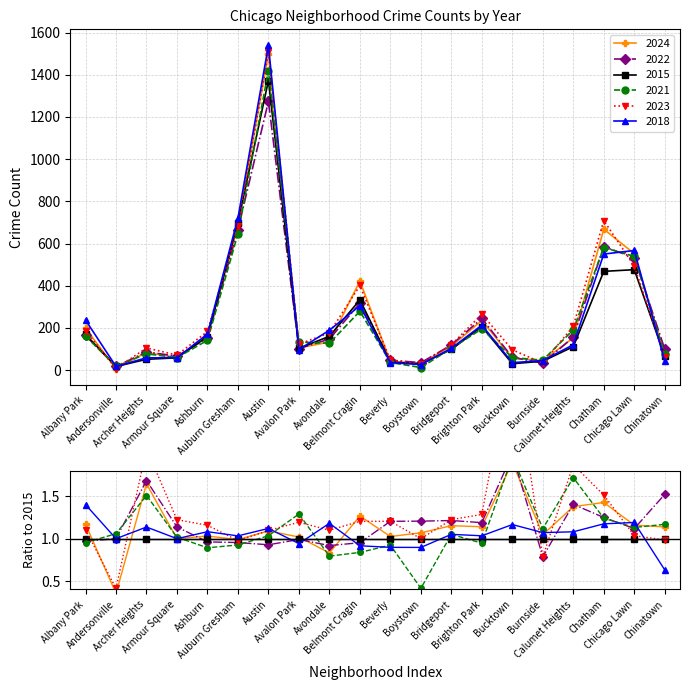

Where is 2018 nearest to the value 778?

Auburn Gresham